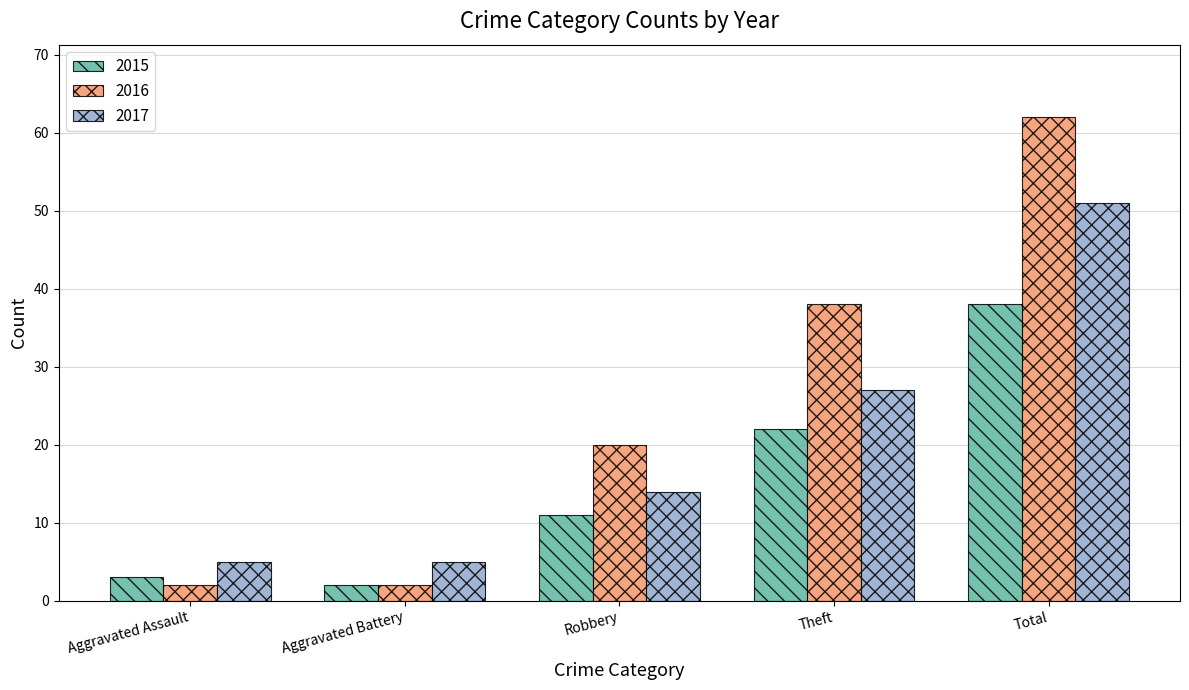

What is the sum of all 2017 values?

102